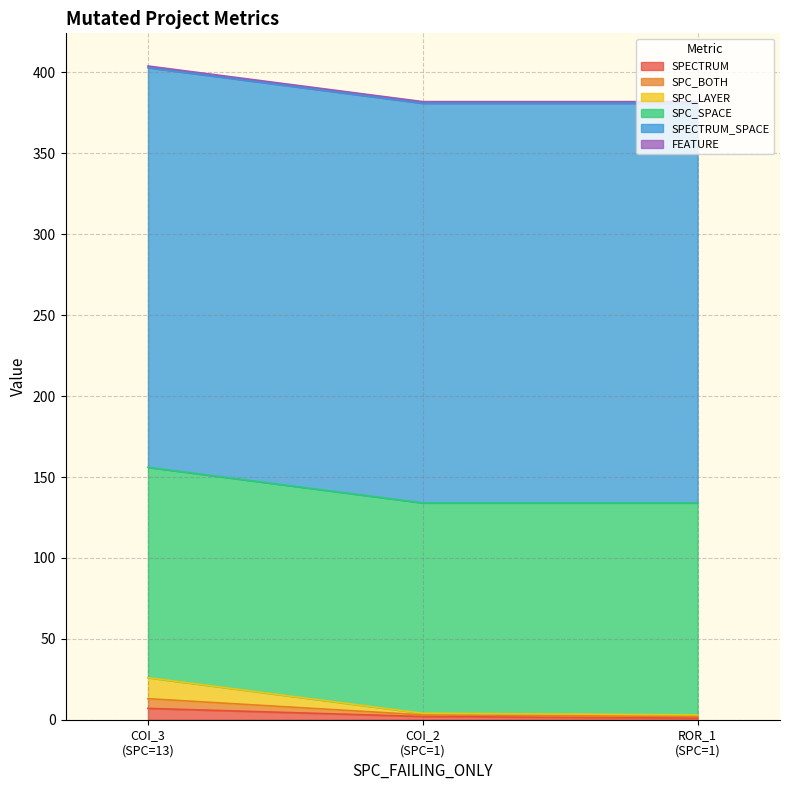

Does the chart have visible grid lines?

Yes